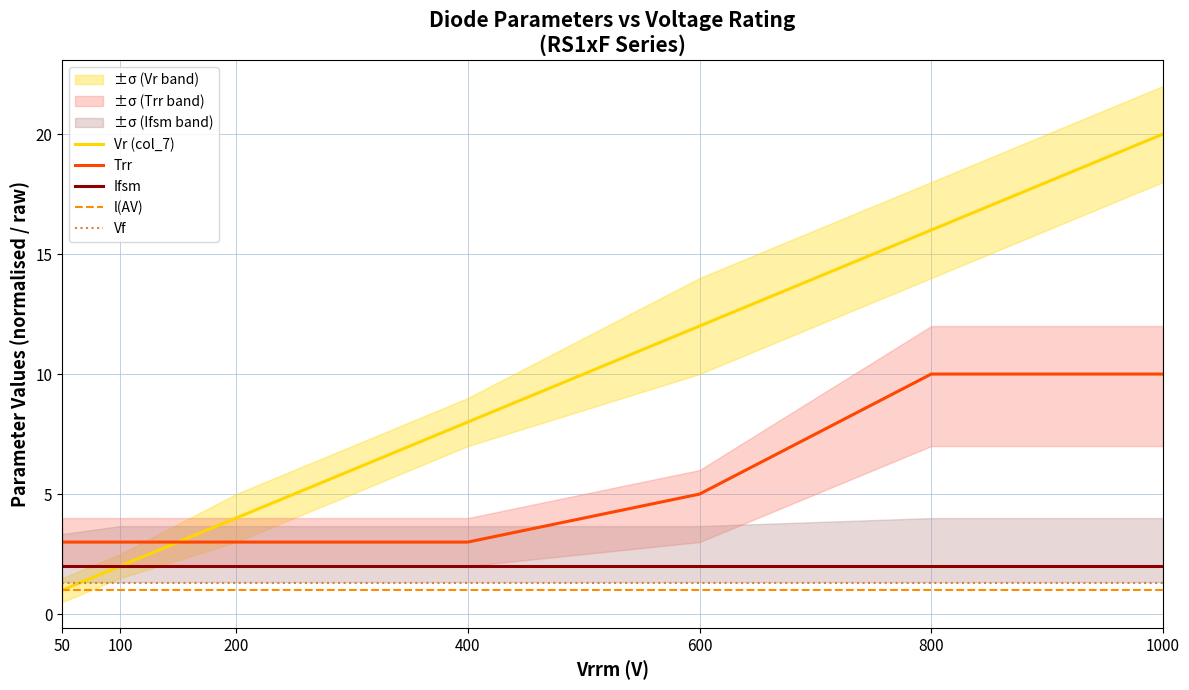

At how many categories does at least one series exceed 6?

4